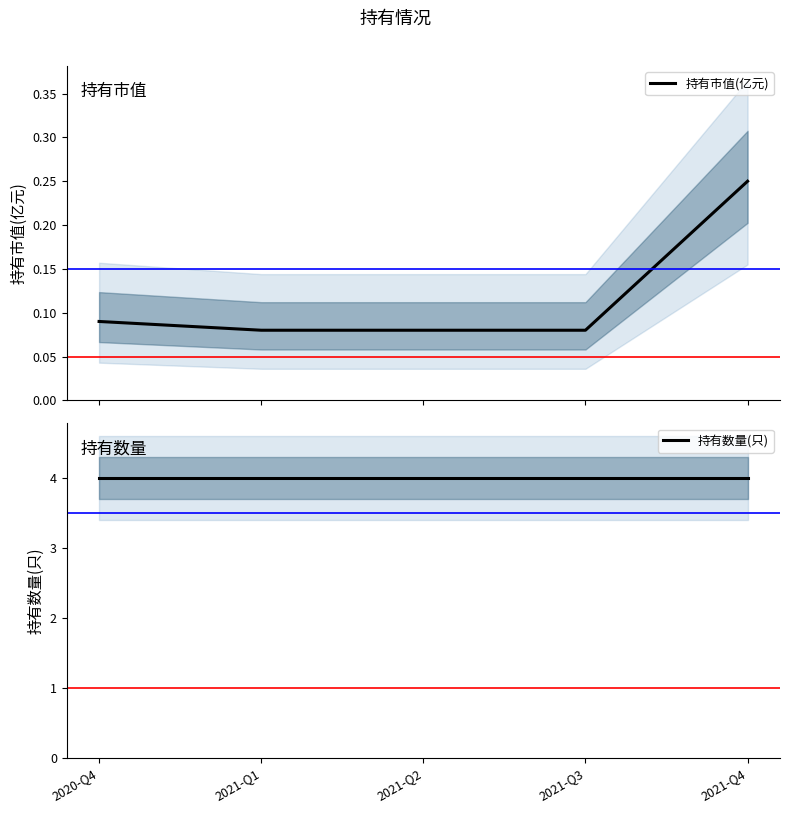

What is the spread (max minus min) of values at 2021-Q4?

3.8